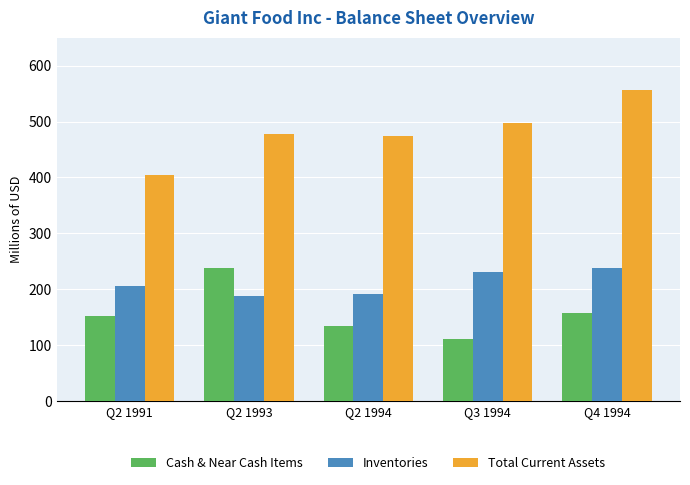

Rank the series by their average value, from highest to lowest.

Total Current Assets, Inventories, Cash & Near Cash Items